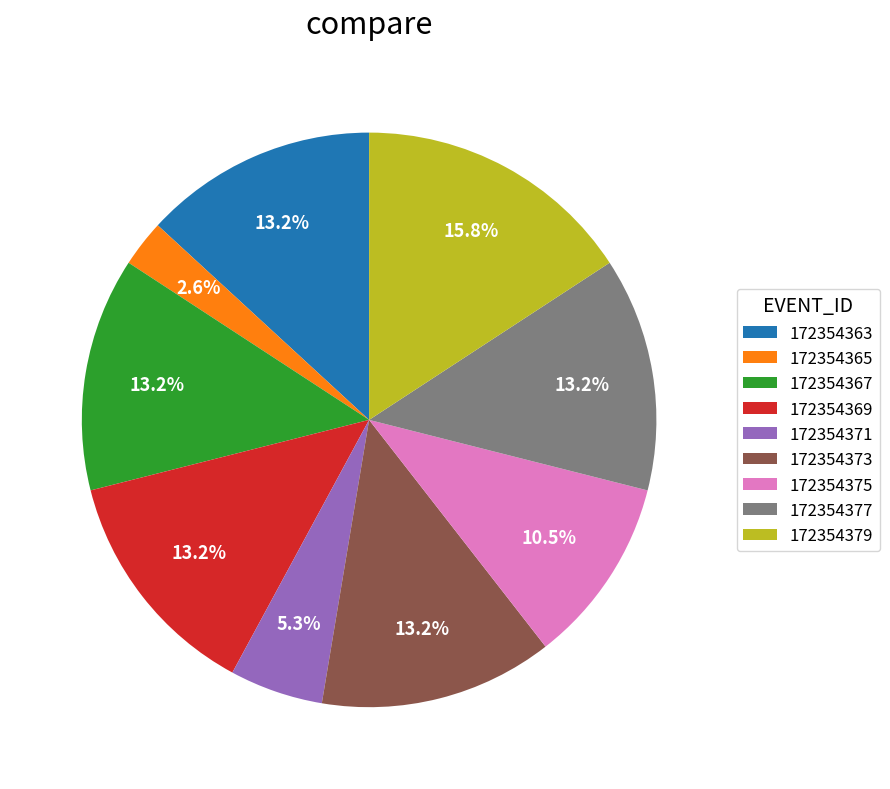

How many slices are in this pie chart?

9